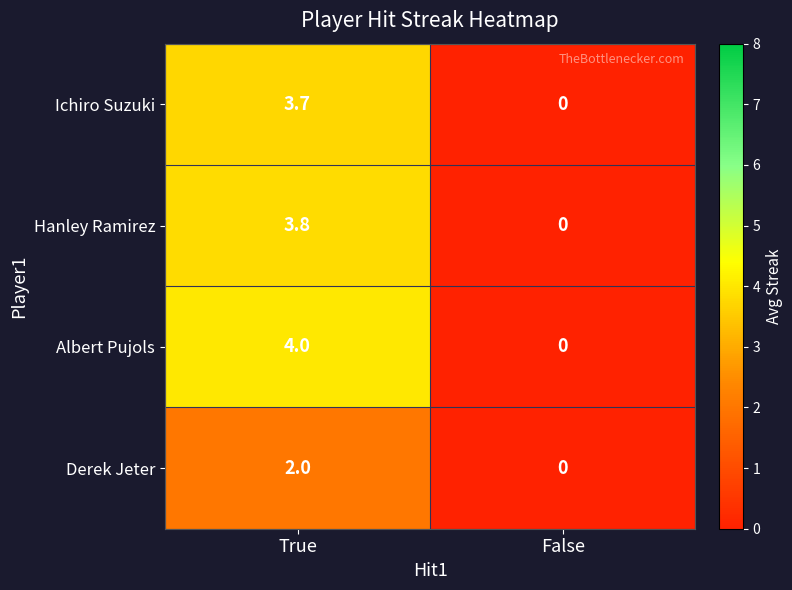

Which series has the largest total across all categories?

Albert Pujols